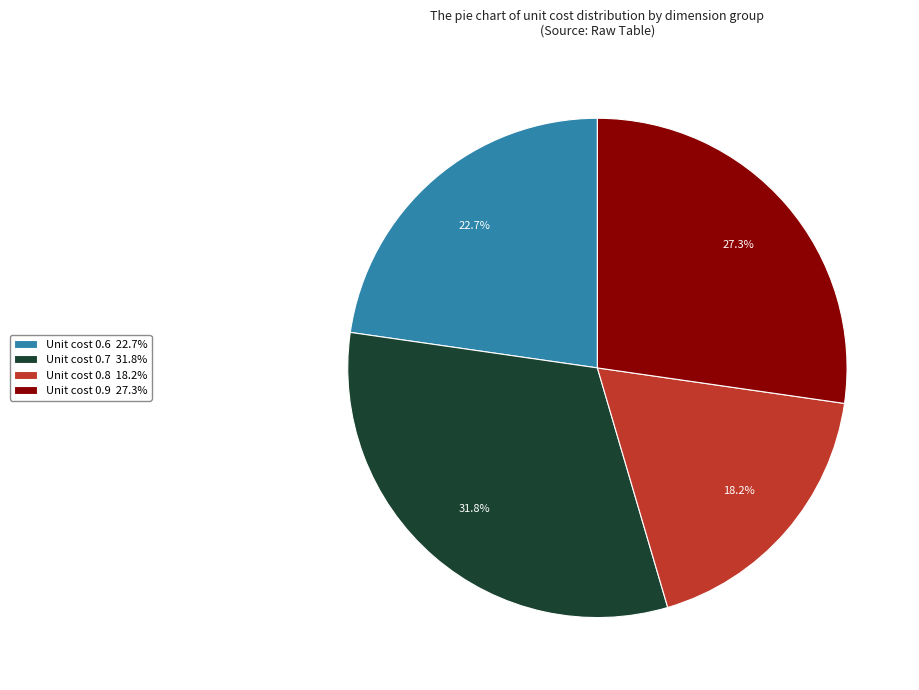

Is Unit cost 0.7 31.8% the majority of the pie?

No